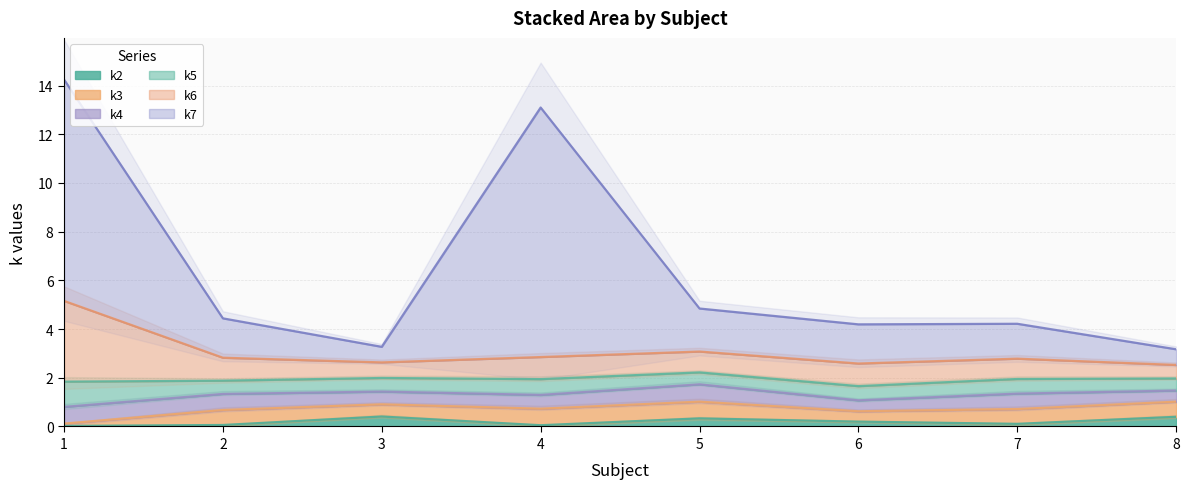

The value of k2 at 8 is 0.4. True or false?

True